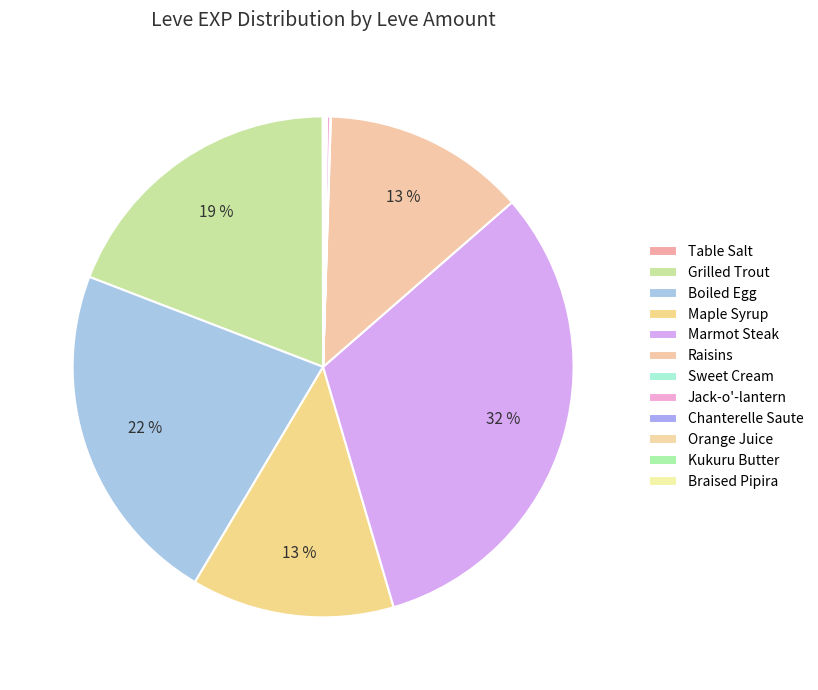

Do Raisins and Maple Syrup together represent more than half of the pie?

No